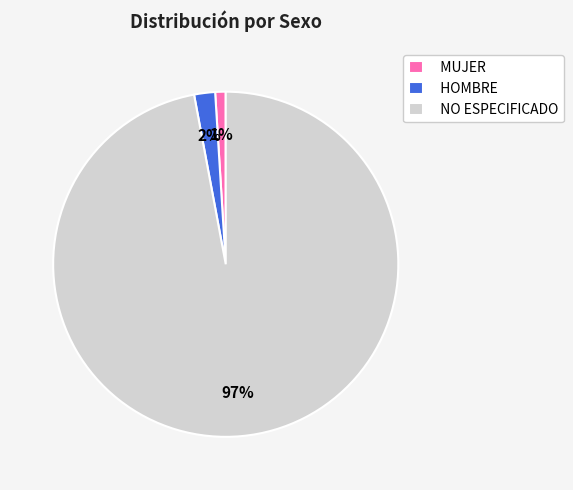

To the nearest percent, what portion does NO ESPECIFICADO represent?

97%